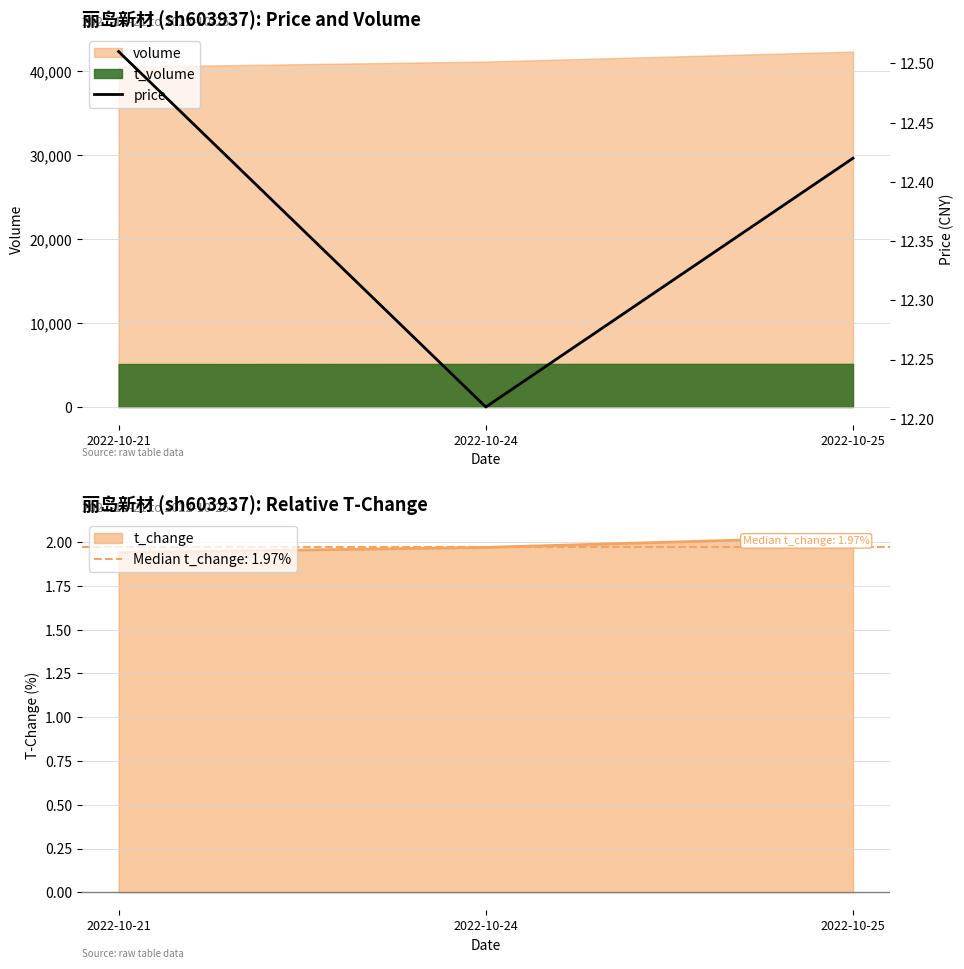

At which category does the chart reach its peak across all series?

2022-10-21